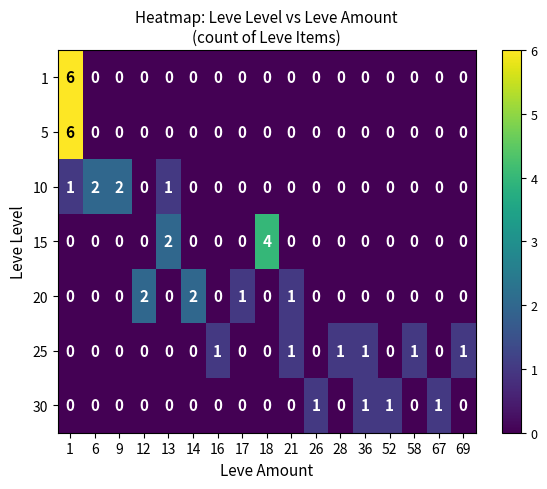

What is the difference between the maximum and minimum values in the 5 series?

6